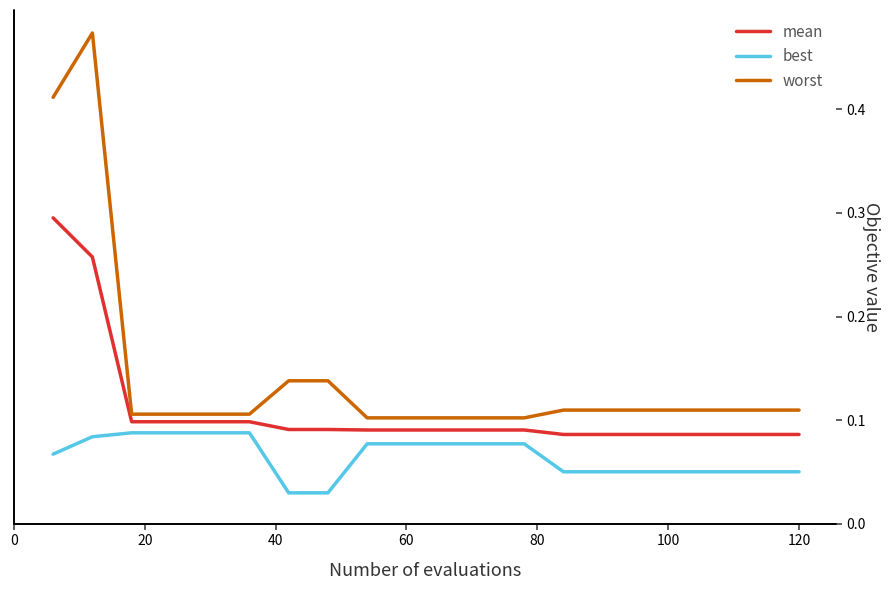

Which series has the widest spread of values?

worst